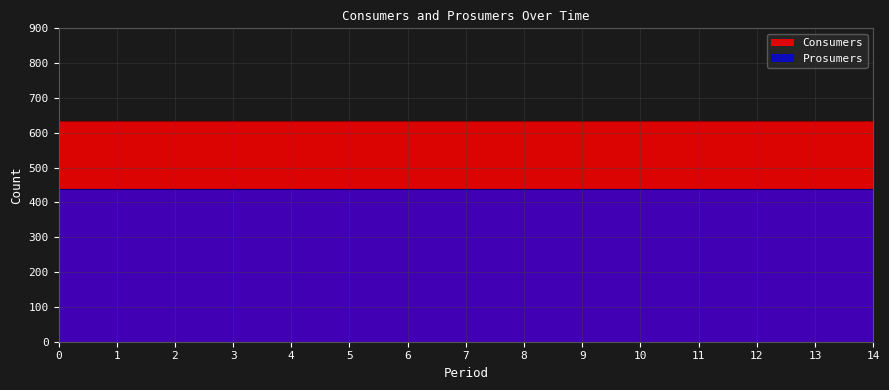

What is the minimum value for Consumers?

635